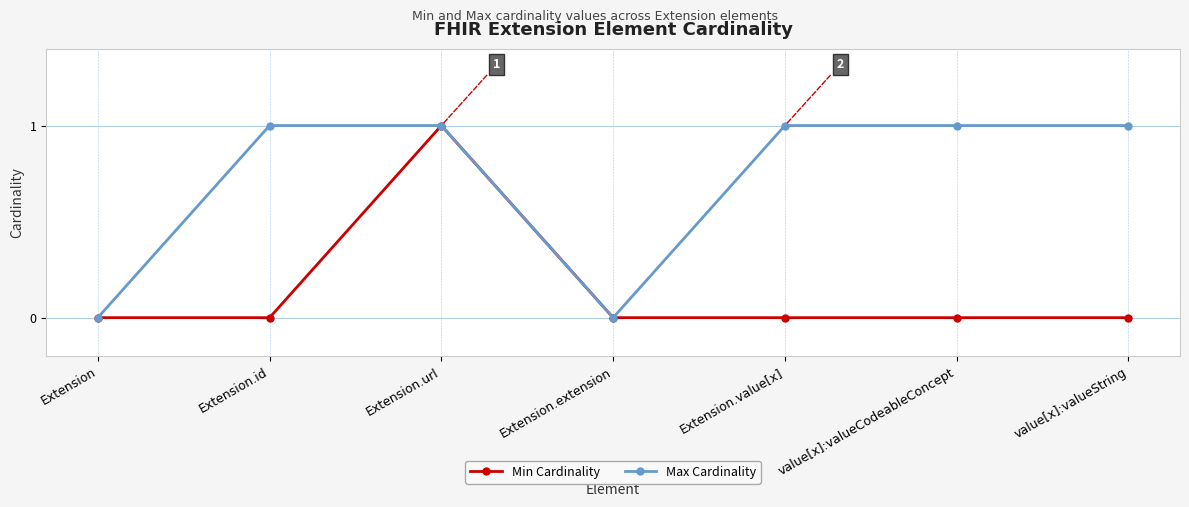

How many distinct data groups are displayed?

2